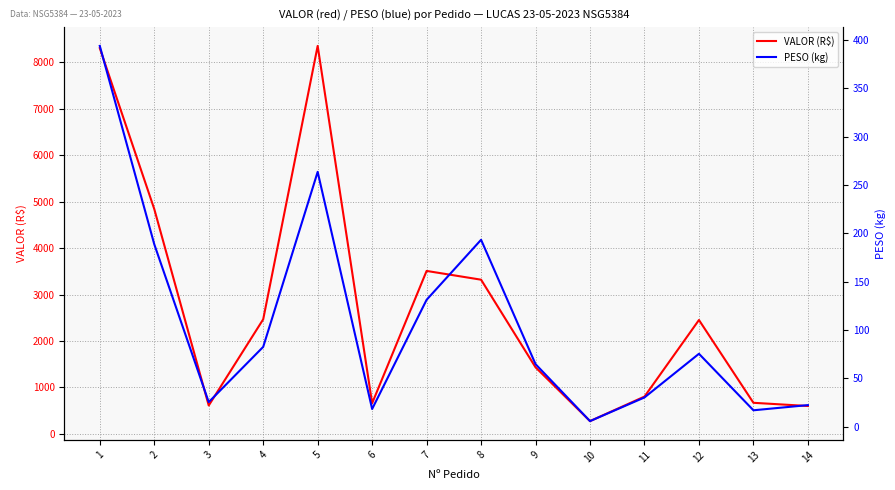

Where does the VALOR (R$) series first go above 2452?

1